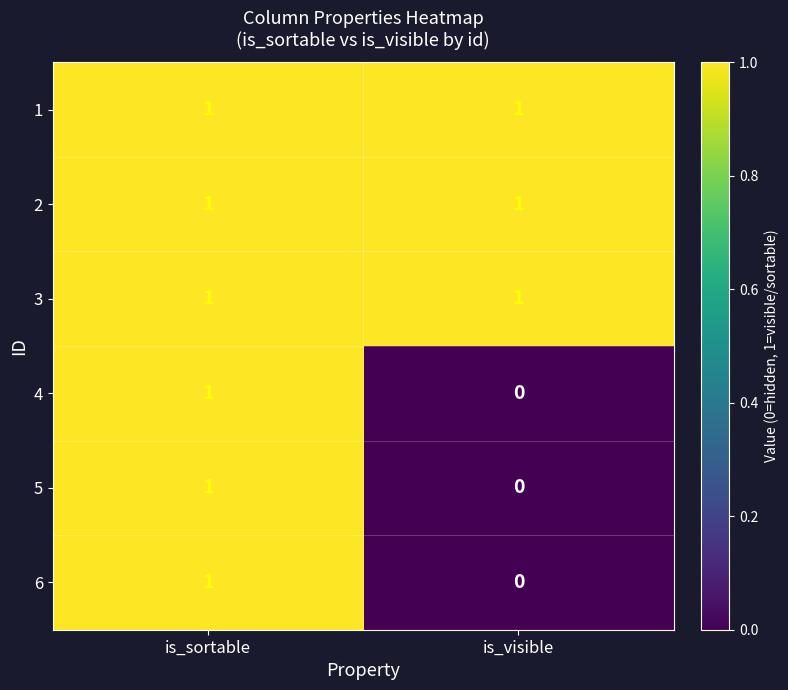

Is the value of 3 at is_sortable greater than the value of 4 at is_visible?

Yes